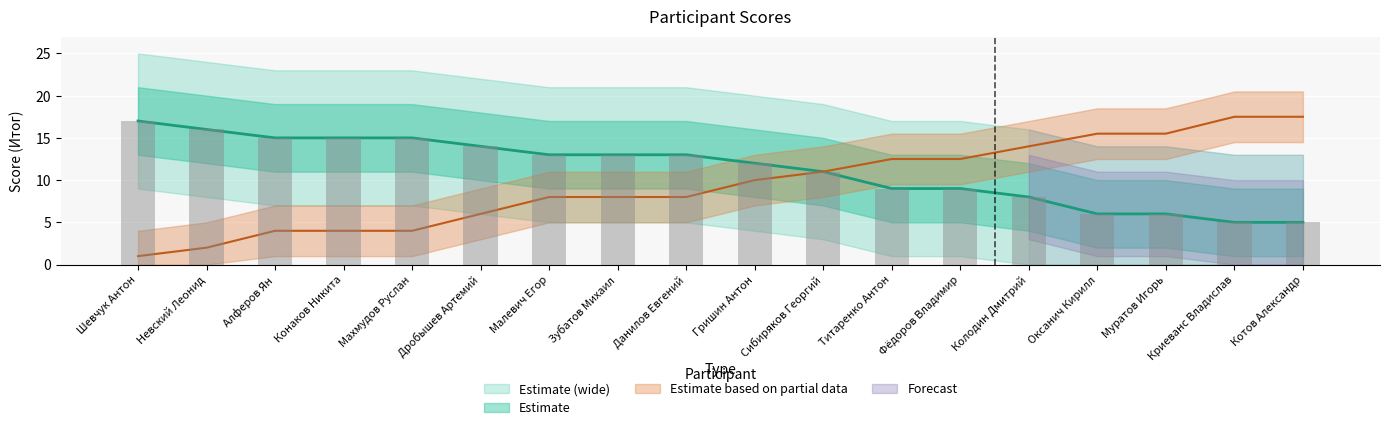

Which has a higher value, Алферов Ян or Махмудов Руслан?

Алферов Ян